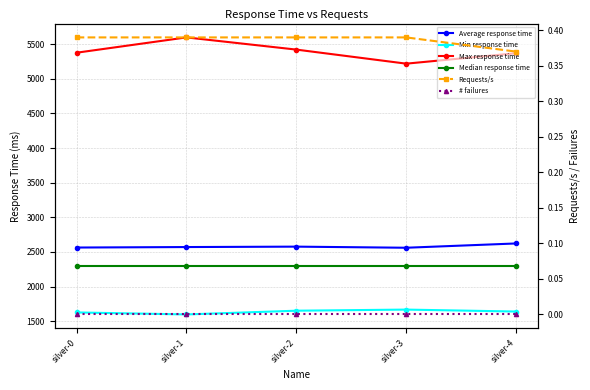

Which series changed the most between silver-1 and silver-2?

Max response time